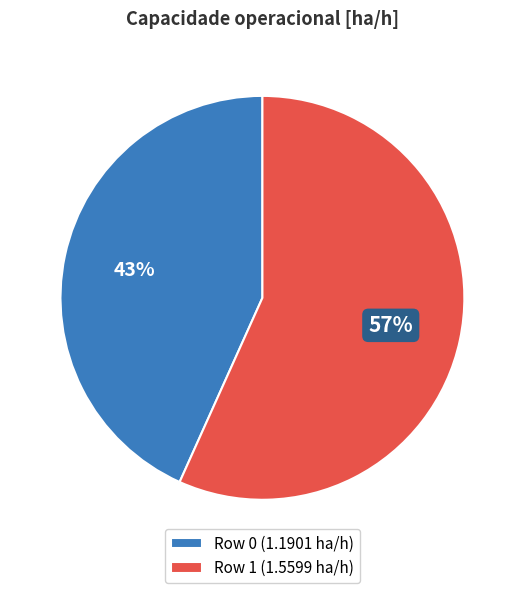

How many segments does this pie chart have?

2